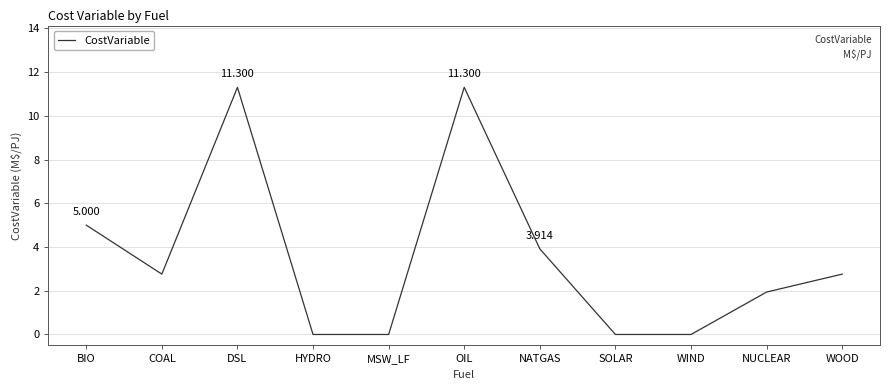

Between DSL and NUCLEAR, which is larger?

DSL